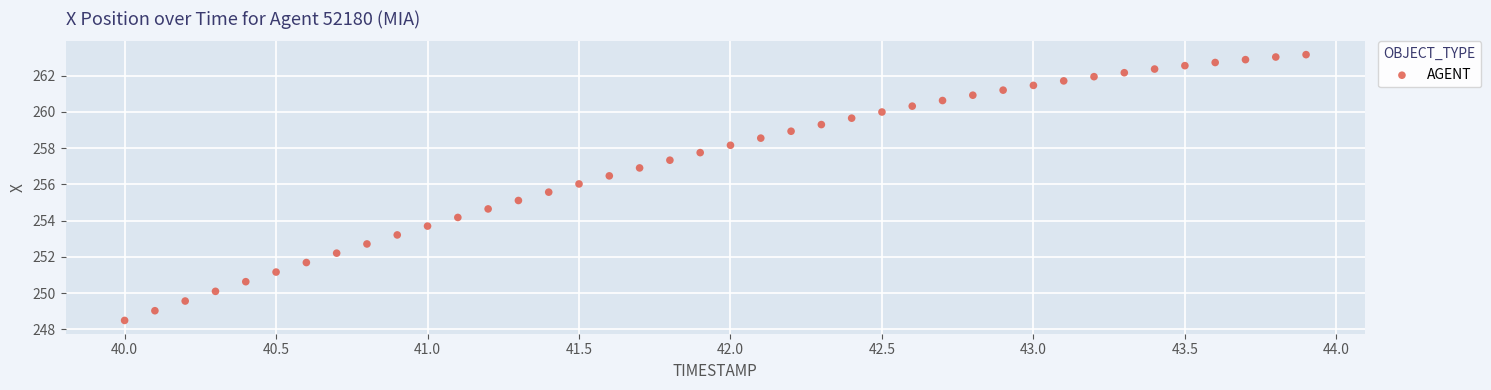

What is the range of Y values (max minus min)?

14.7